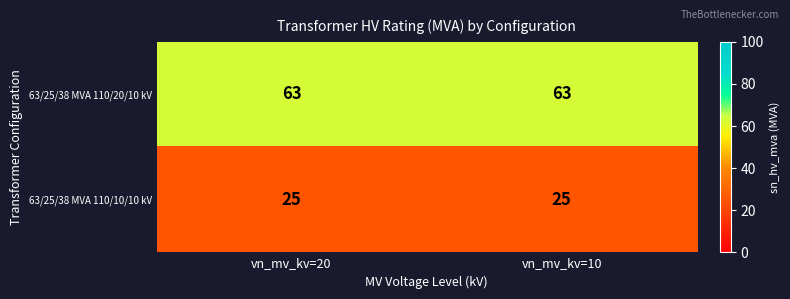

What is the spread (max minus min) of values at vn_mv_kv=10?

38